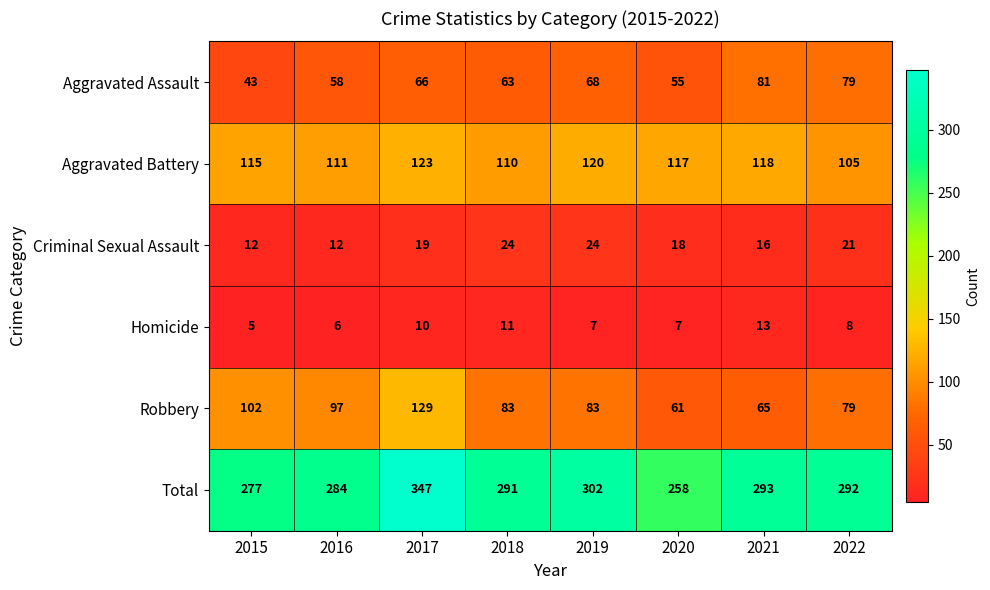

What is the difference between the second highest and minimum values in the Total series?

44